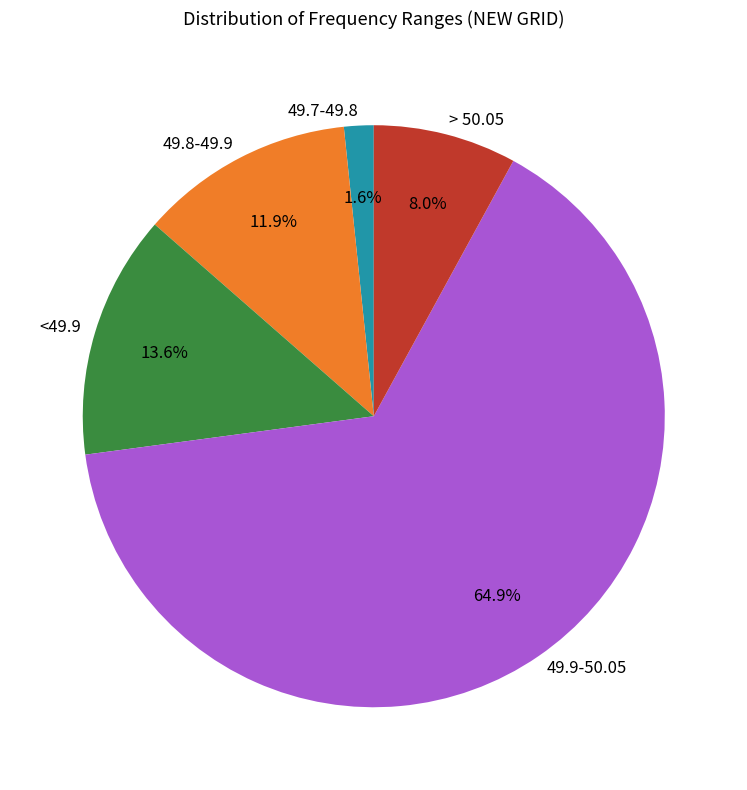

To the nearest percent, what percentage of the pie is 49.9-50.05?

65%